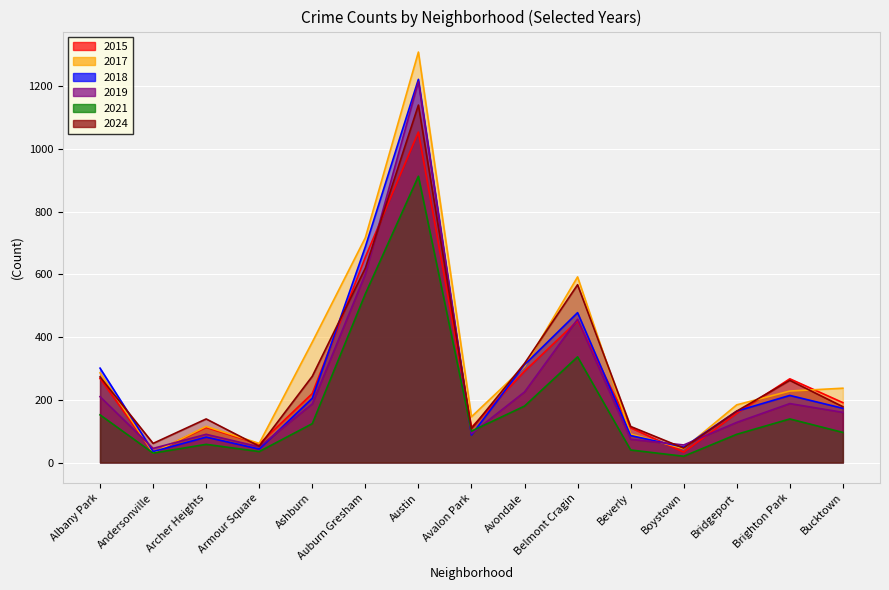

What is the maximum value shown in the chart?

1309